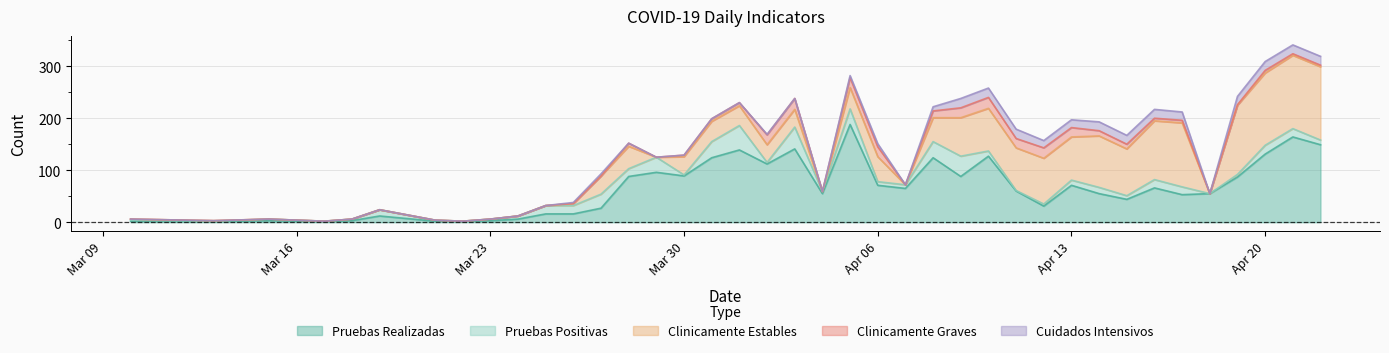

True or false: Pruebas Realizadas and Clinicamente Graves cross at least once.

False